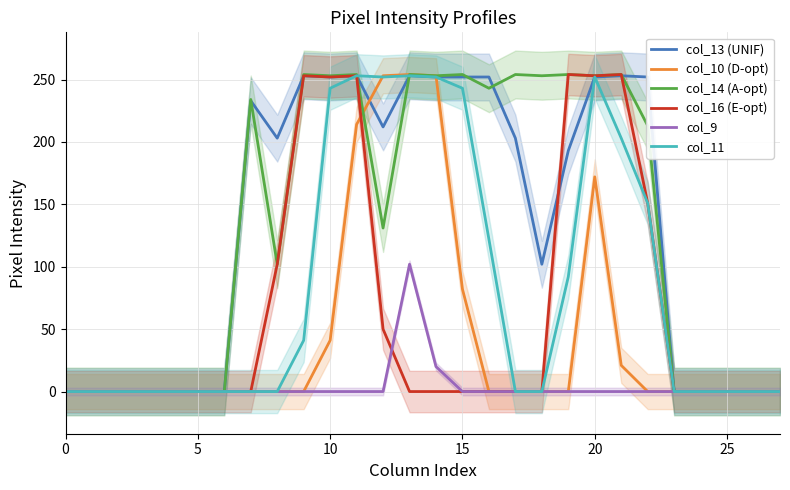

How many values in the col_9 series exceed 0?

2